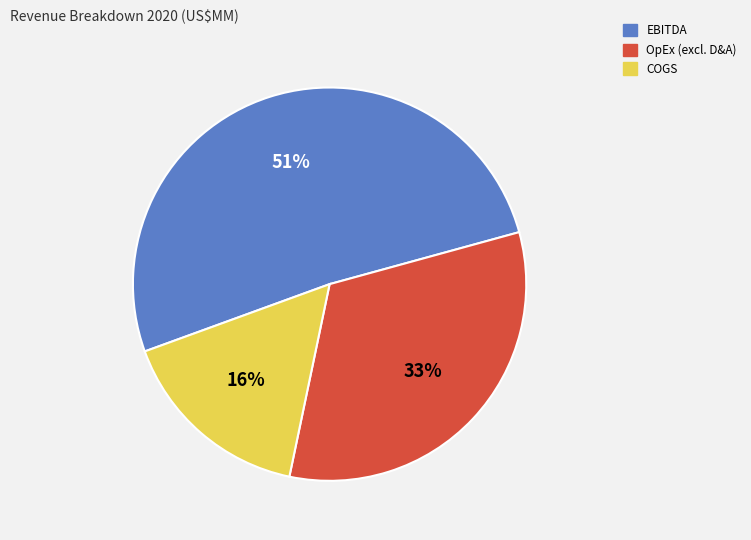

How many slices are in this pie chart?

3